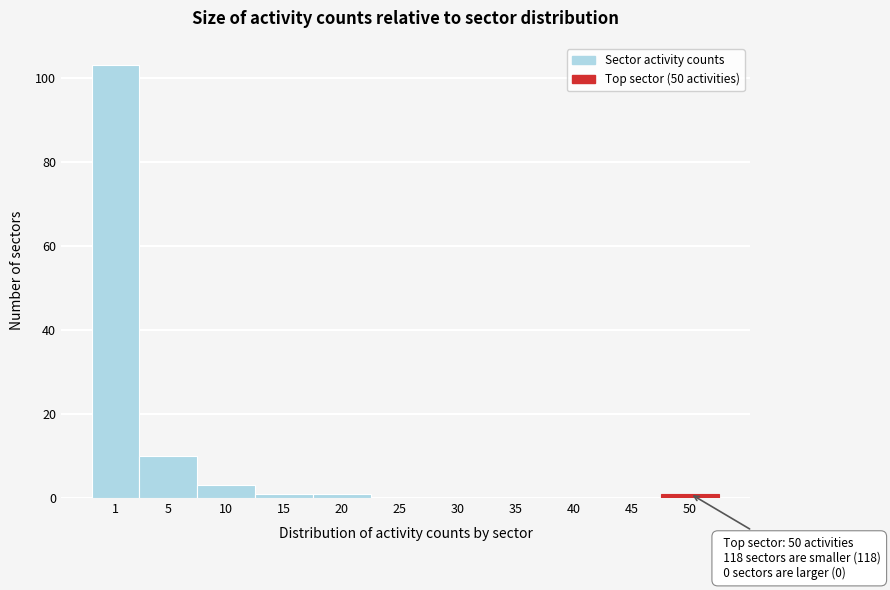

Reading left to right, list all the values displayed in this chart.

1=103	5=10	10=3	15=1	20=1	25=0	30=0	35=0	40=0	45=0	50=1